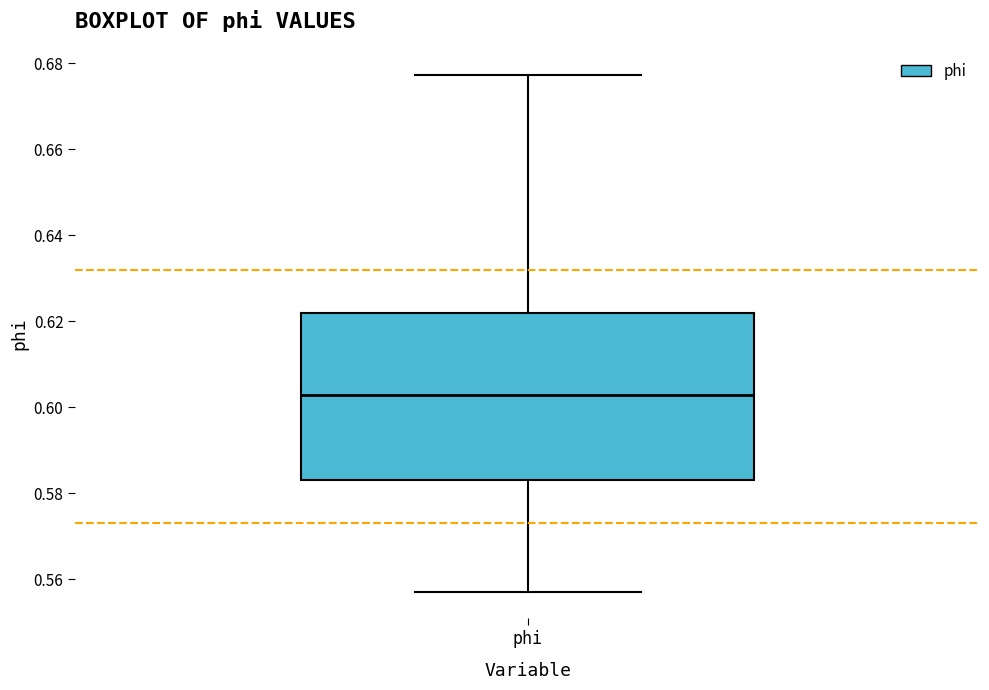

Read this box plot against the y-axis: the position of the median line, the range covered by the box, and the ends of both whiskers. The values are not printed on the chart, so give them approximately, as read against the axis.

median 0.602, box 0.584 to 0.622, whiskers 0.556 to 0.678